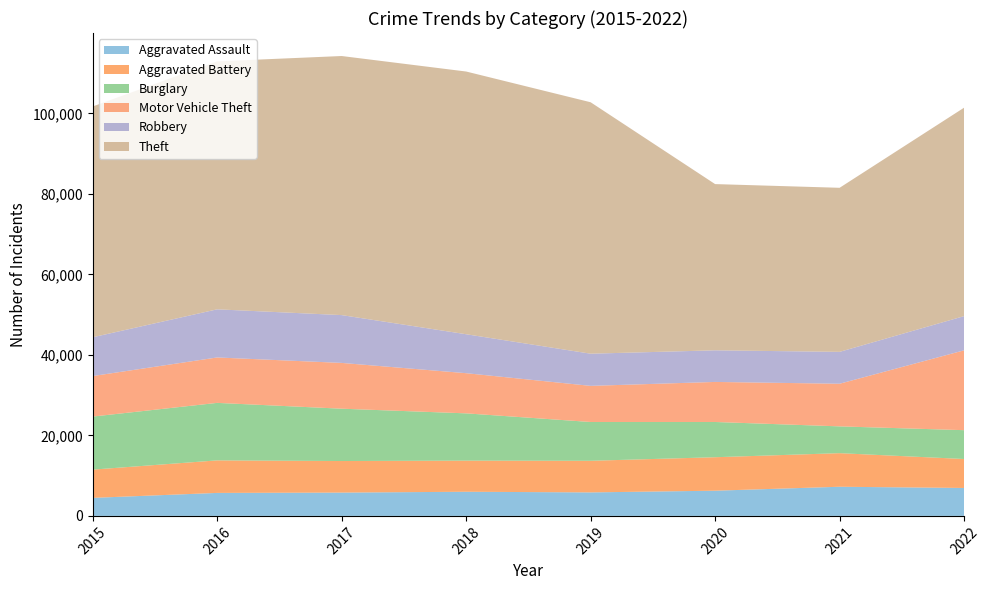

Reading left to right, extract all data points from this chart.

Aggravated Assault: 2015=4480	2016=5712	2017=5793	2018=6001	2019=5840	2020=6263	2021=7243	2022=6944
Aggravated Battery: 2015=7018	2016=8085	2017=7845	2018=7735	2019=7857	2020=8319	2021=8347	2022=7197
Burglary: 2015=13184	2016=14289	2017=13001	2018=11746	2019=9639	2020=8756	2021=6658	2022=7163
Motor Vehicle Theft: 2015=10068	2016=11286	2017=11380	2018=9983	2019=8977	2020=9952	2021=10595	2022=19840
Robbery: 2015=9638	2016=11960	2017=11880	2018=9679	2019=7994	2020=7856	2021=7920	2022=8500
Theft: 2015=57350	2016=61618	2017=64380	2018=65283	2019=62483	2020=41307	2021=40769	2022=51796